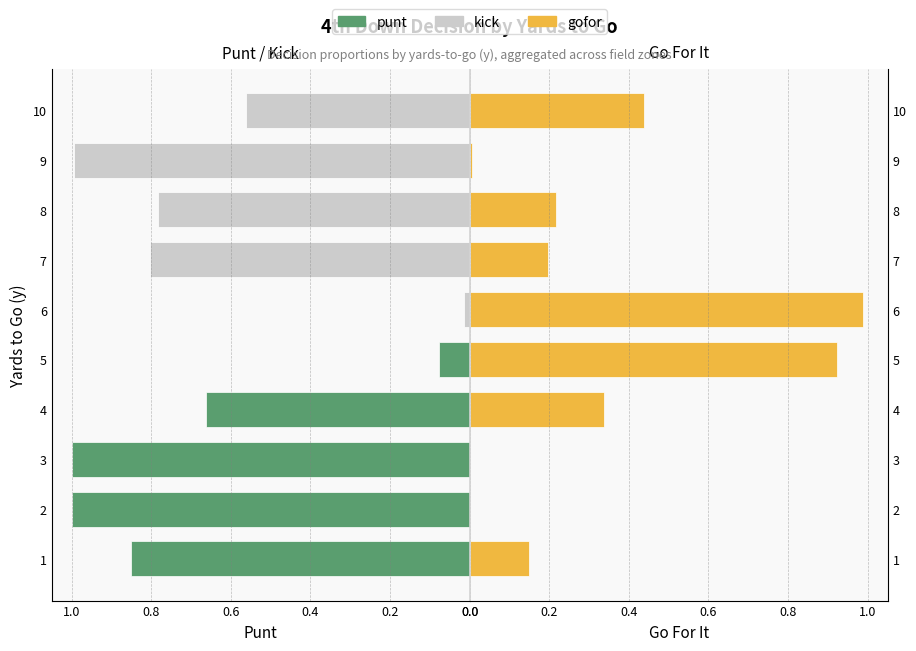

How many groups of bars are there?

10